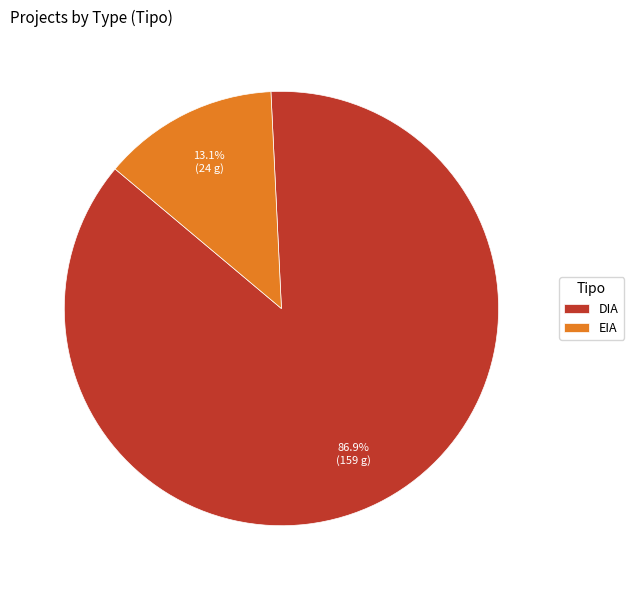

Count the number of slices in the pie.

2